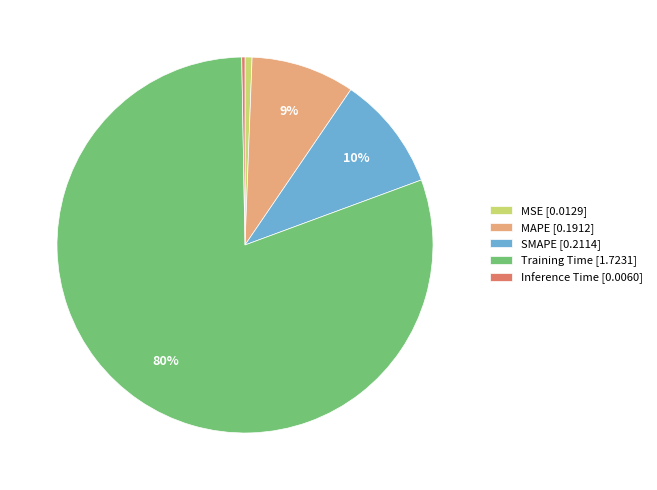

Does MAPE account for over 50% of the chart?

No